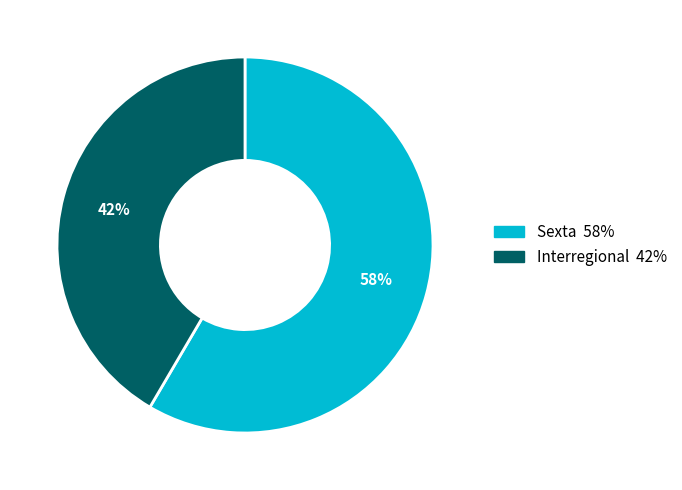

To the nearest percent, what is the combined percentage of Sexta and Interregional?

100%